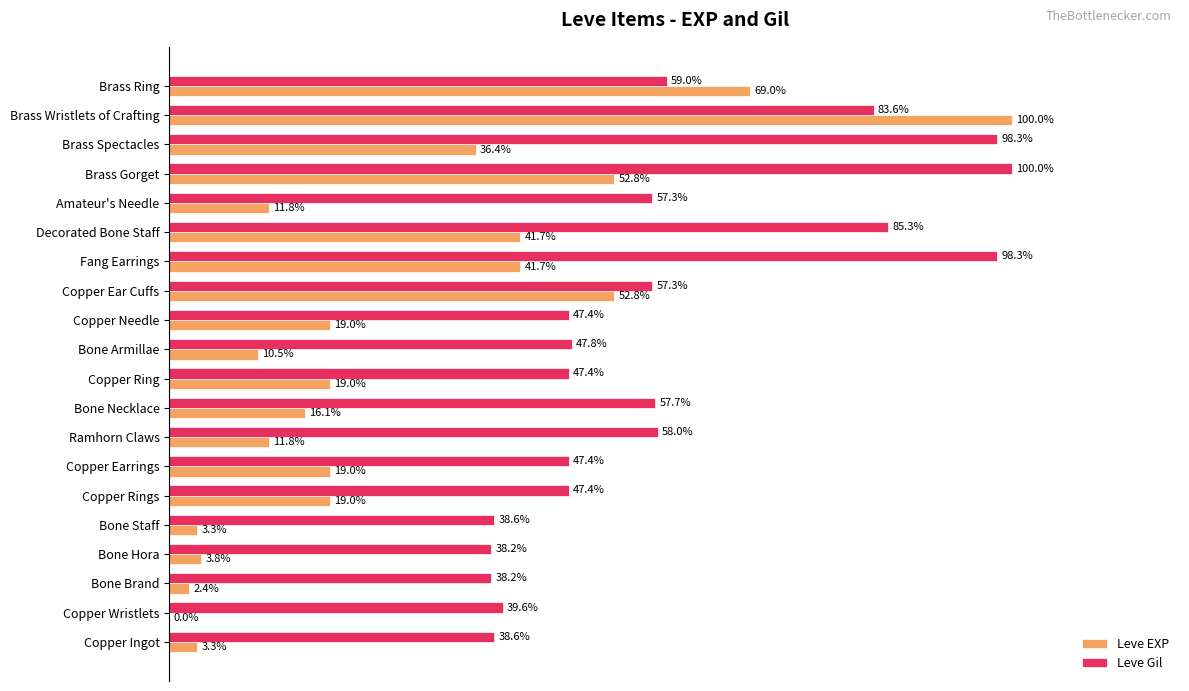

Where is Leve Gil nearest to the value 69?

Brass Ring